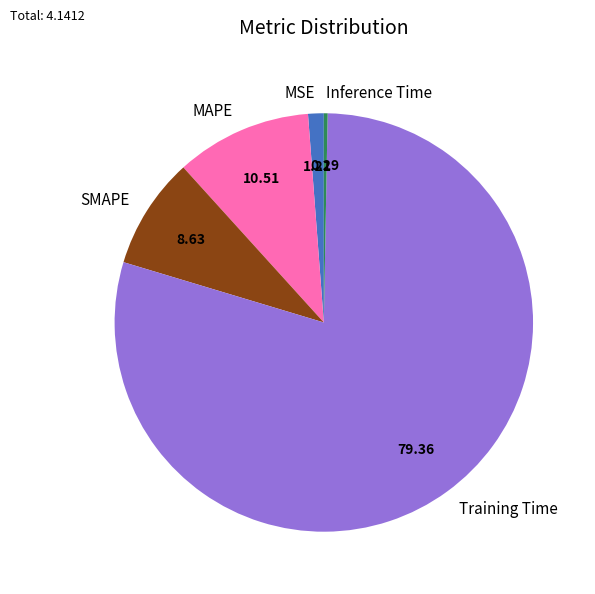

How many segments does this pie chart have?

5